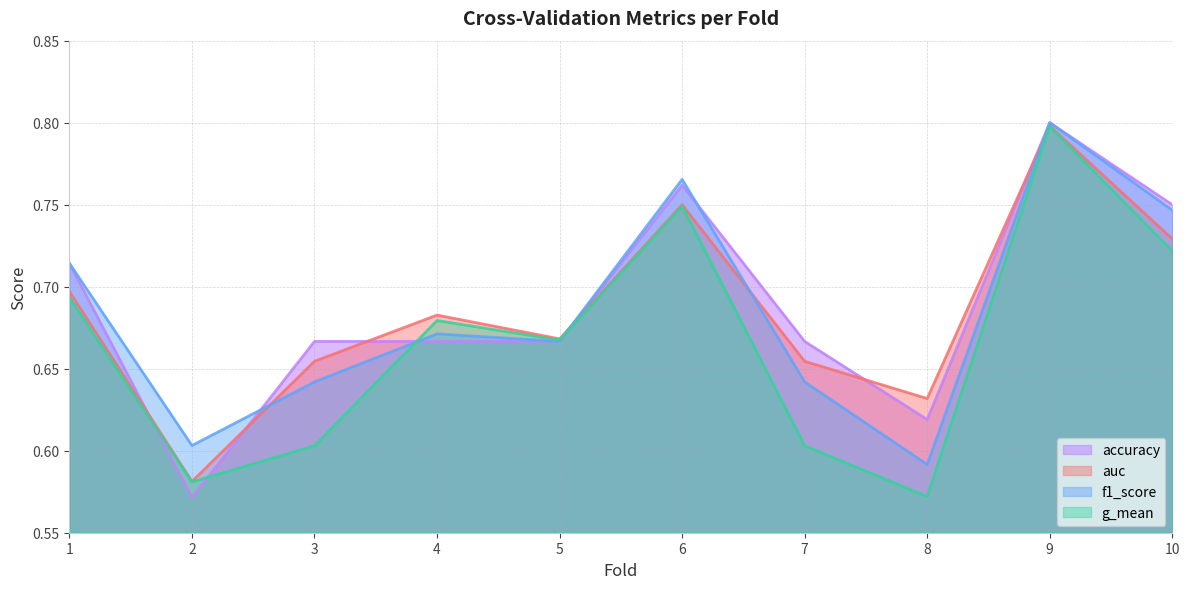

Rank the categories by accuracy value from highest to lowest.

9, 6, 10, 1, 3, 4, 5, 7, 8, 2